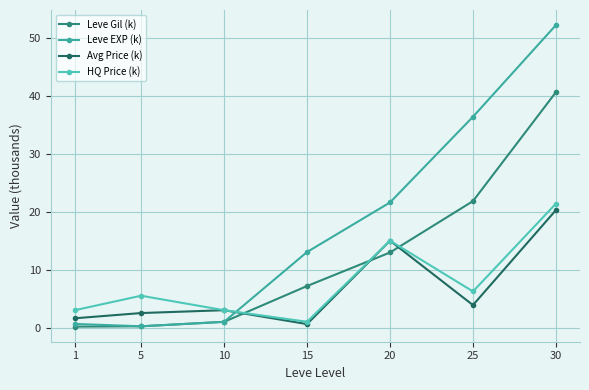

Which series has the widest spread of values?

Leve EXP (k)